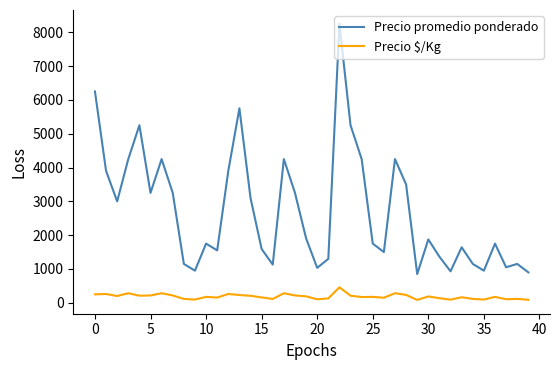

Which series has the largest range (max minus min)?

Precio promedio ponderado